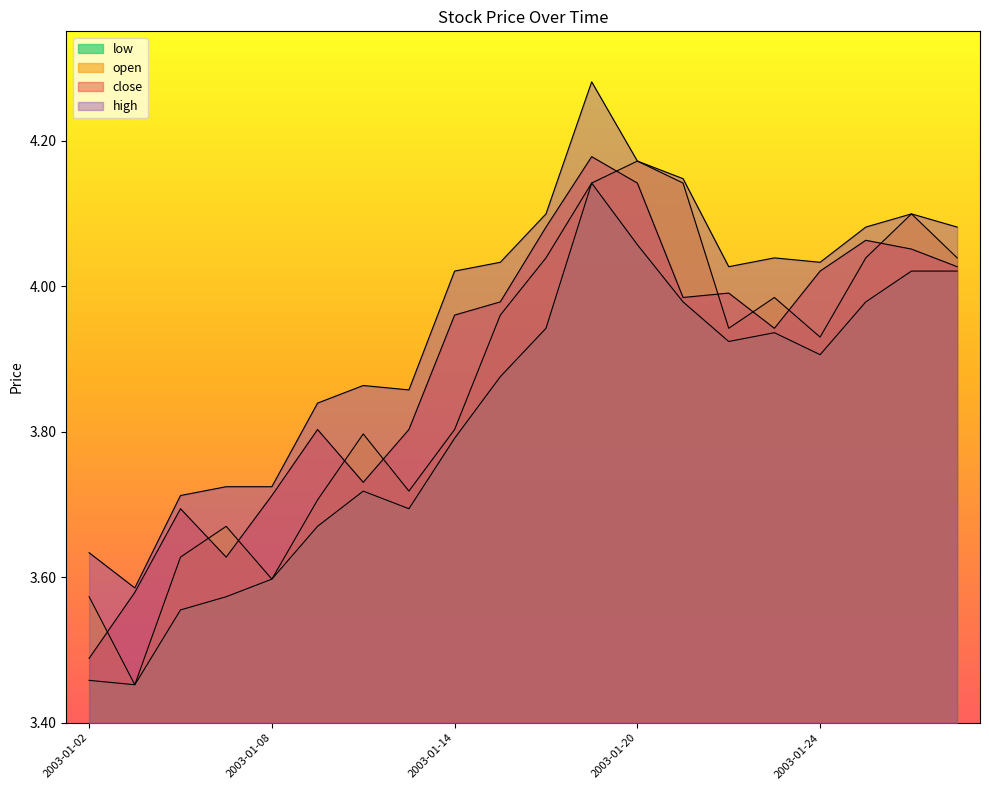

List the series in order of their overall mean, highest first.

high, close, open, low